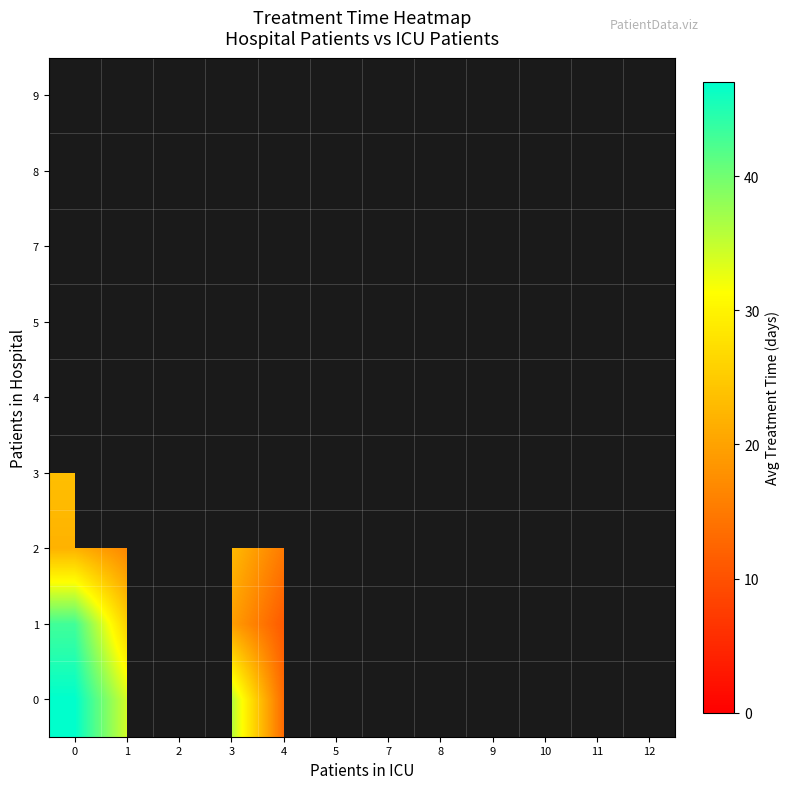

How many values in 4 are above zero?

1